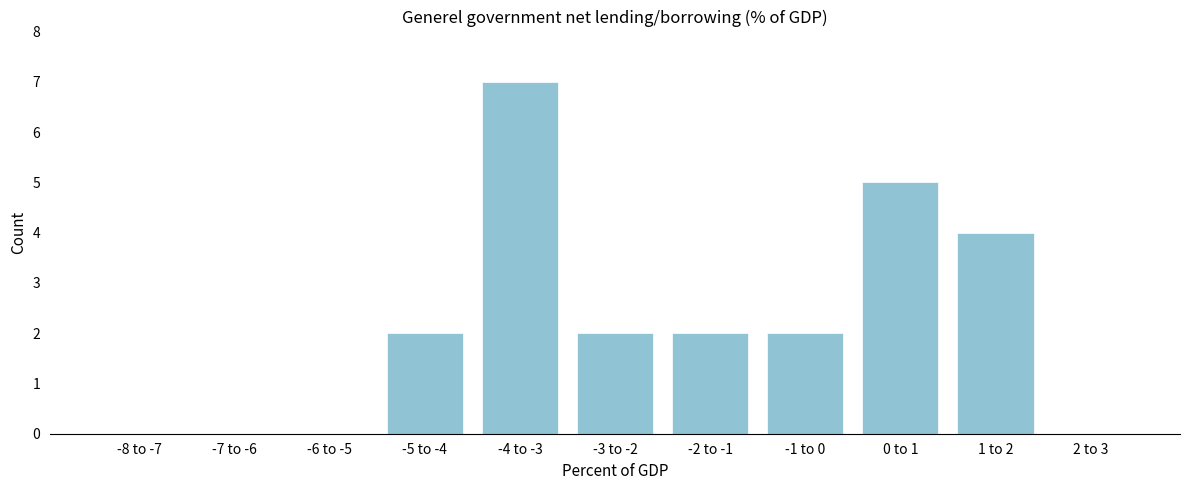

Reading right to left, transcribe all the data shown in this chart.

2 to 3=0	1 to 2=4	0 to 1=5	-1 to 0=2	-2 to -1=2	-3 to -2=2	-4 to -3=7	-5 to -4=2	-6 to -5=0	-7 to -6=0	-8 to -7=0